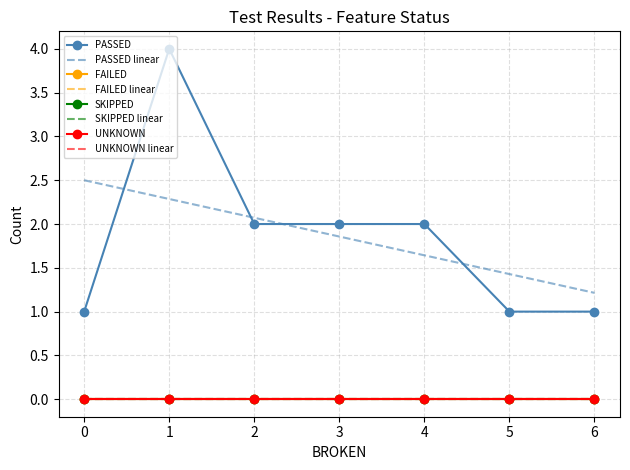

Rank the series by their maximum value, from lowest to highest.

FAILED, SKIPPED, UNKNOWN, PASSED